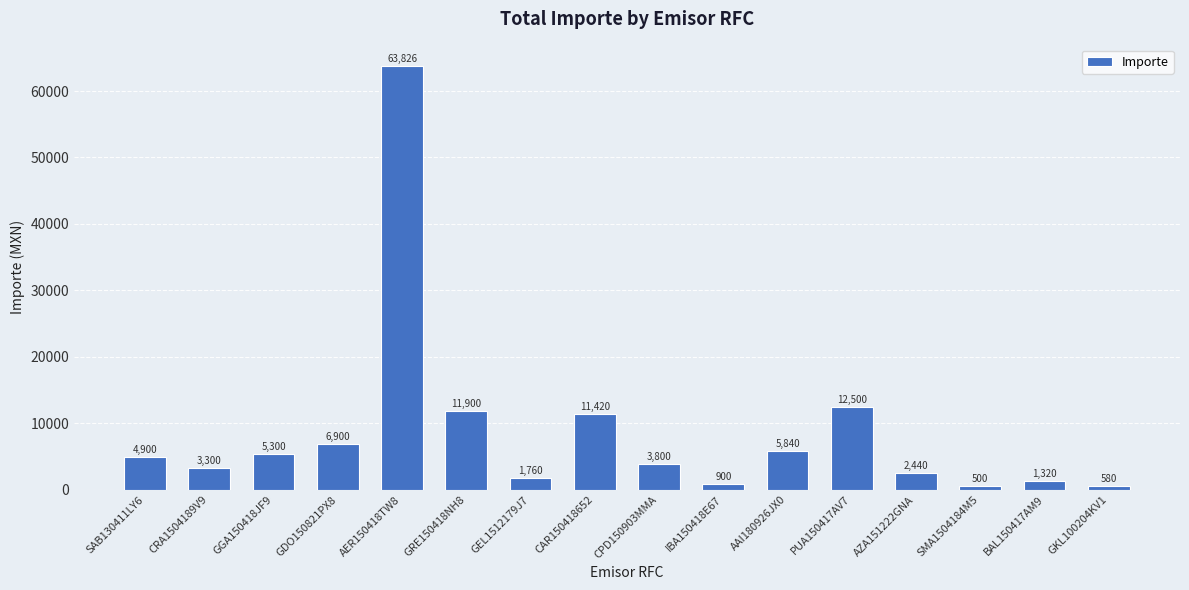

What position from the right is IBA150418E67?

7